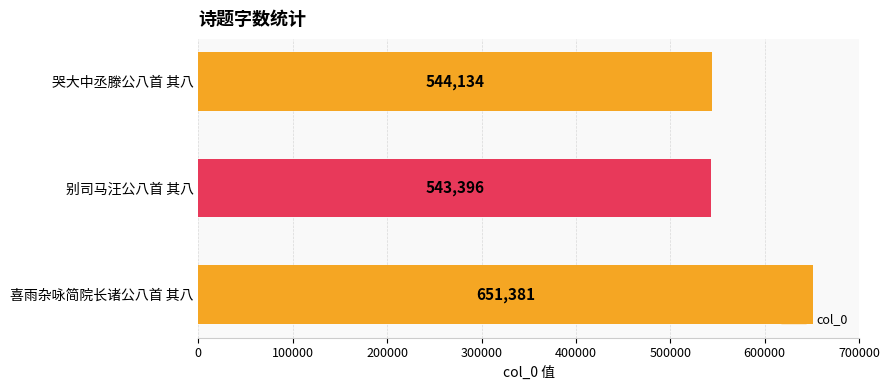

What is the minimum value shown in the chart?

543396